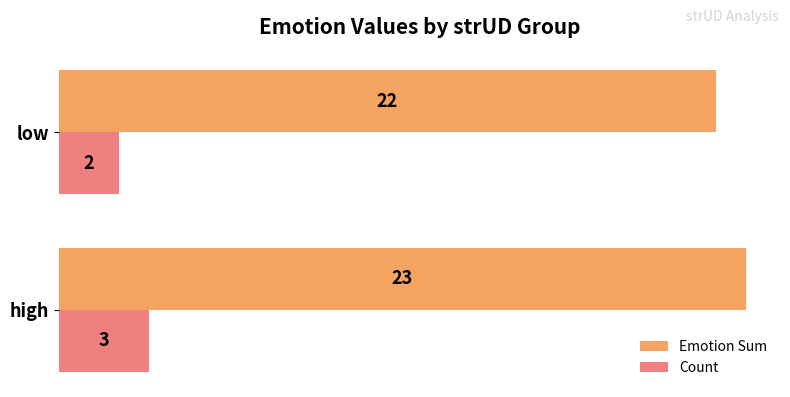

True or false: Count has a value of 2 at high.

False